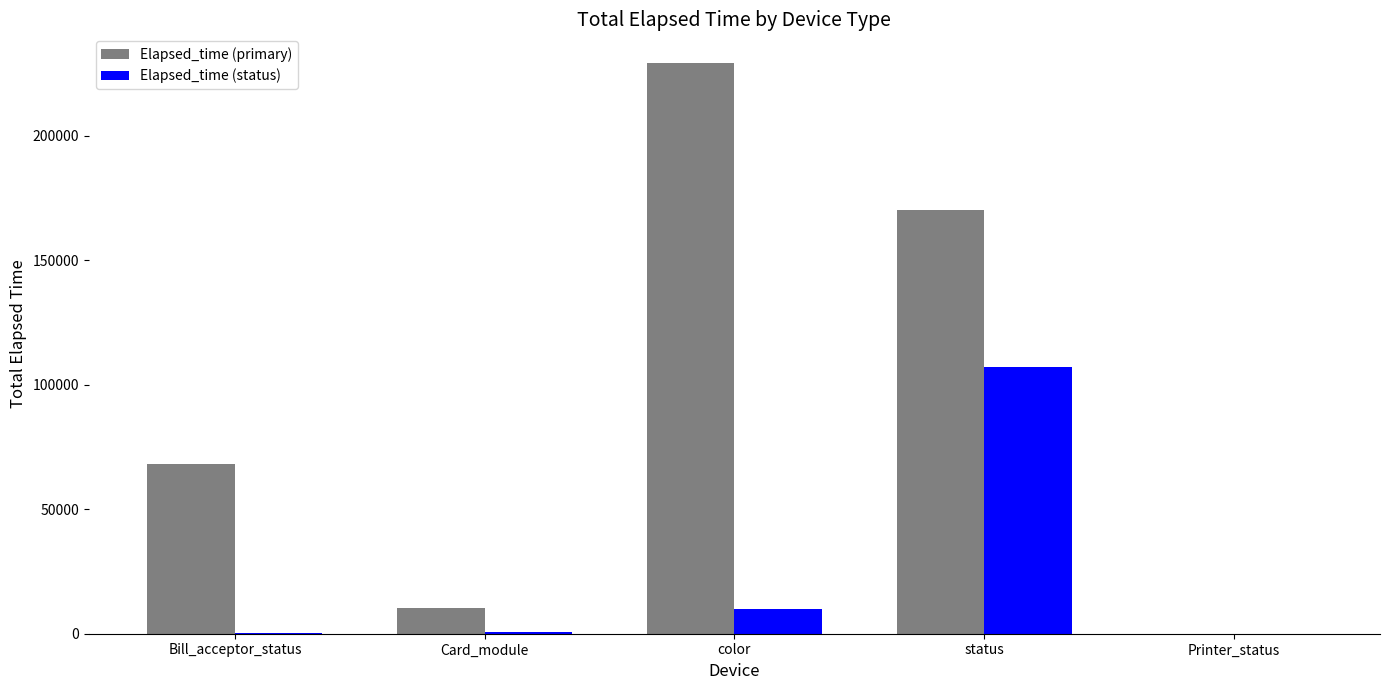

What is the total value across all series at color?

239268